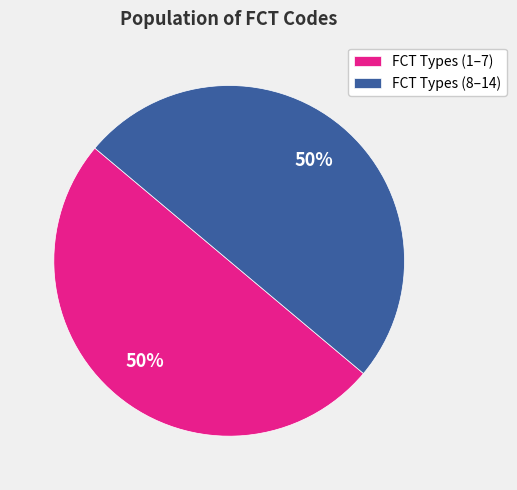

Is the sum of FCT Types (8–14) and FCT Types (1–7) greater than half?

Yes